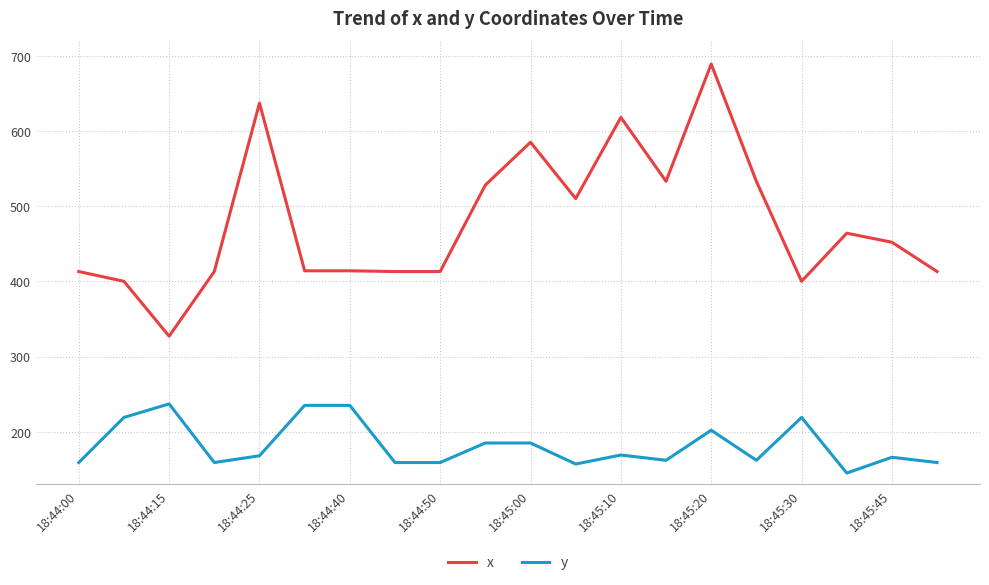

At how many categories does at least one series exceed 422?

10